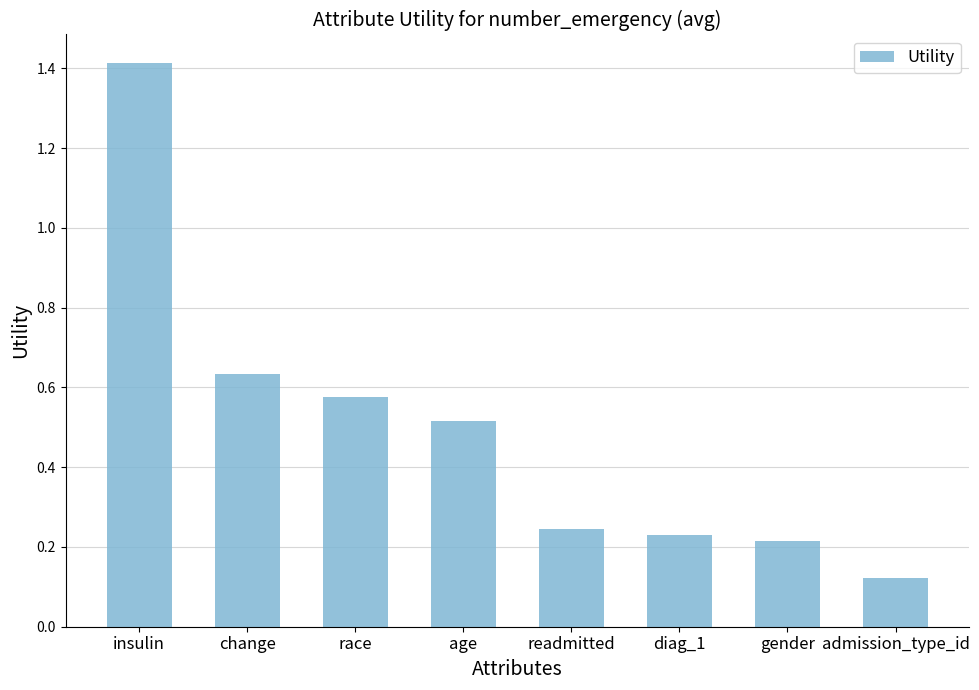

What is the label of the 6th bar from the left?

diag_1